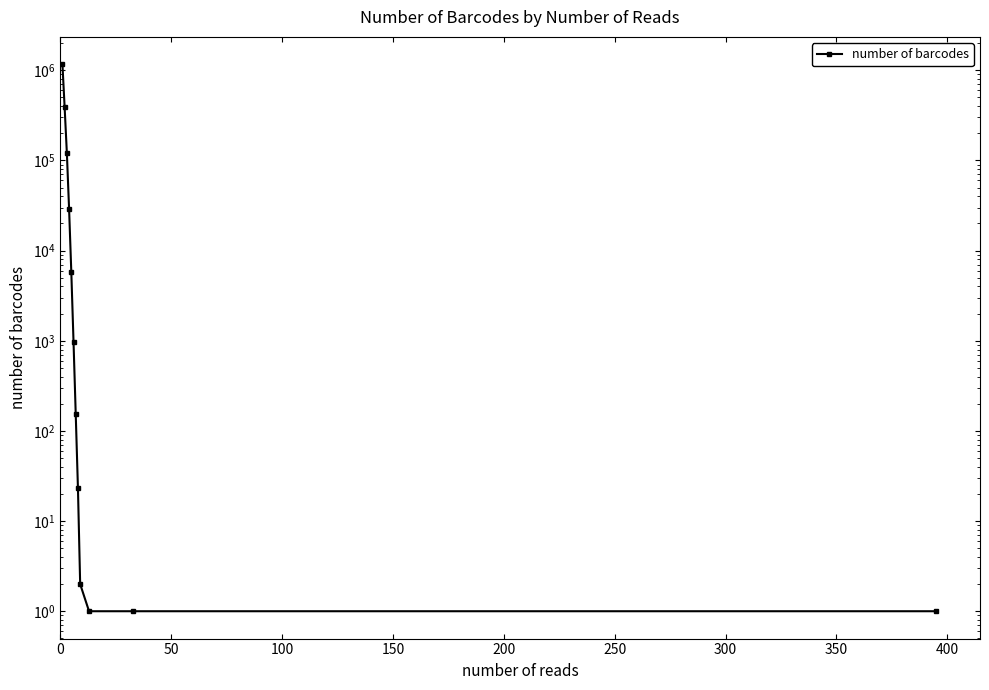

Reading right to left, extract all data points from this chart.

1	1	1	2	23	153	981	5806	29148	120763	386883	1167725